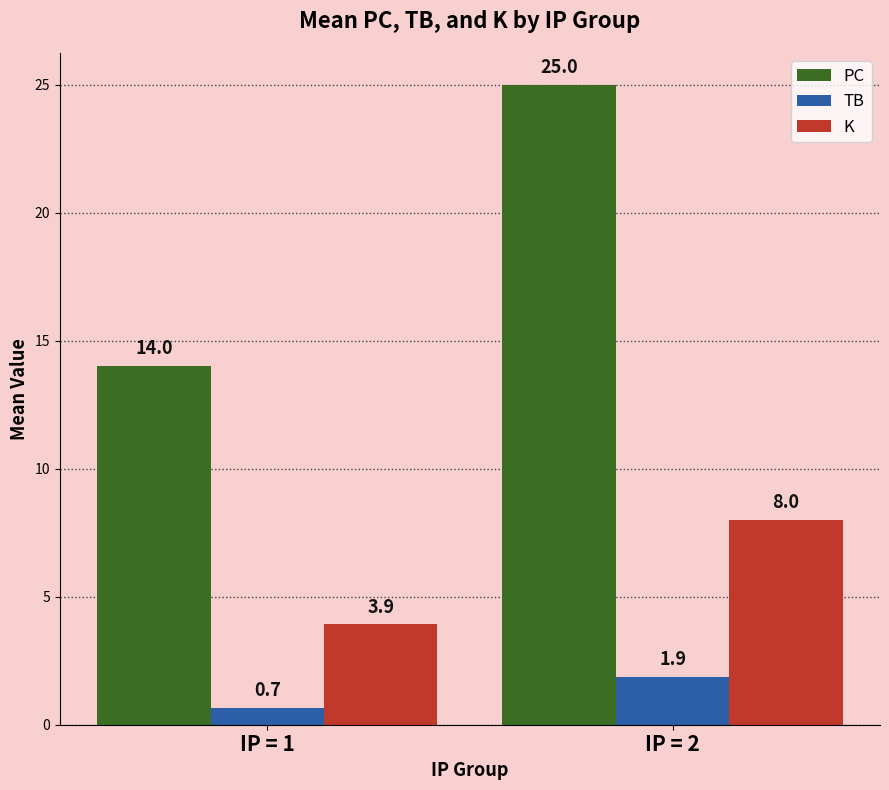

Which category has the lowest value in the K series?

IP = 1